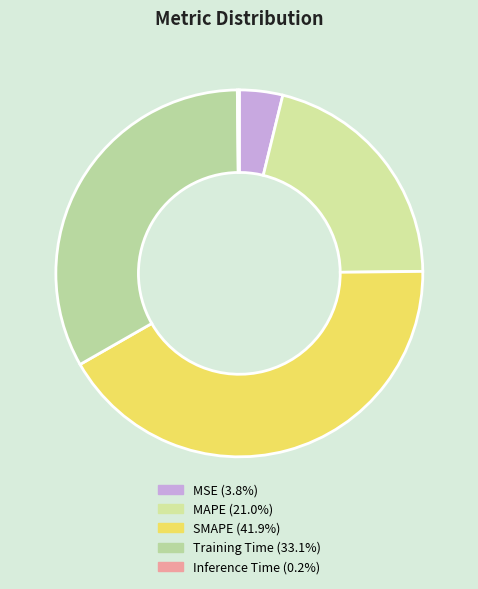

What is the ratio of the value at Training Time to the value at SMAPE?

0.8